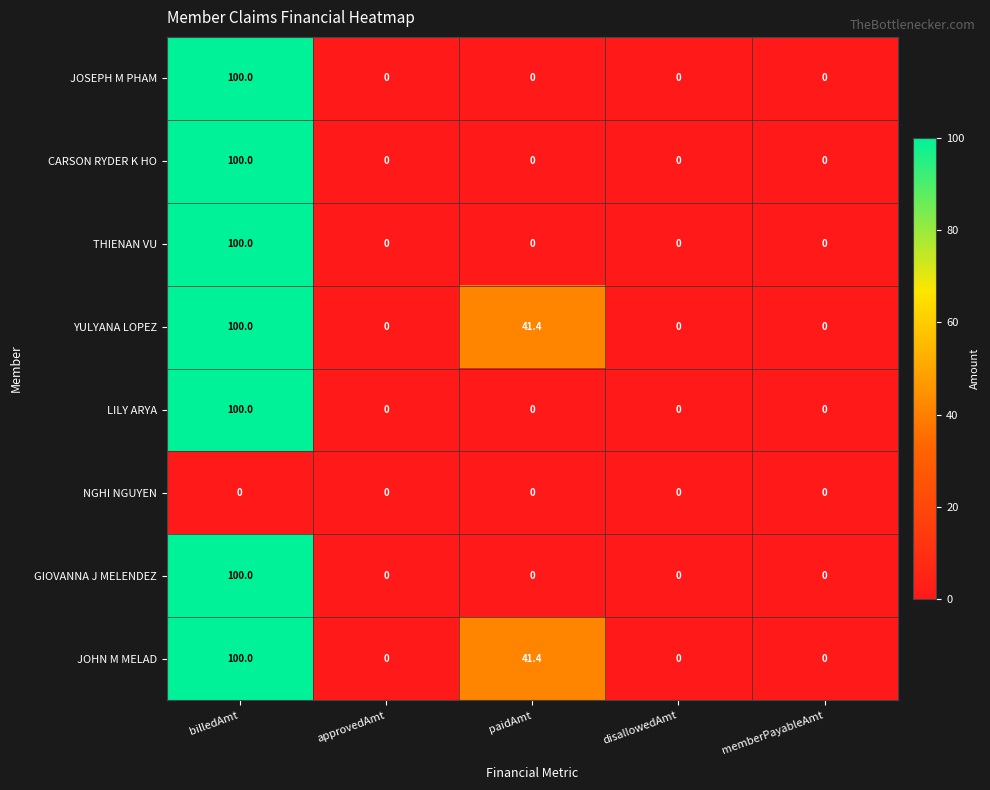

What is the average value of the LILY ARYA series?

20.0